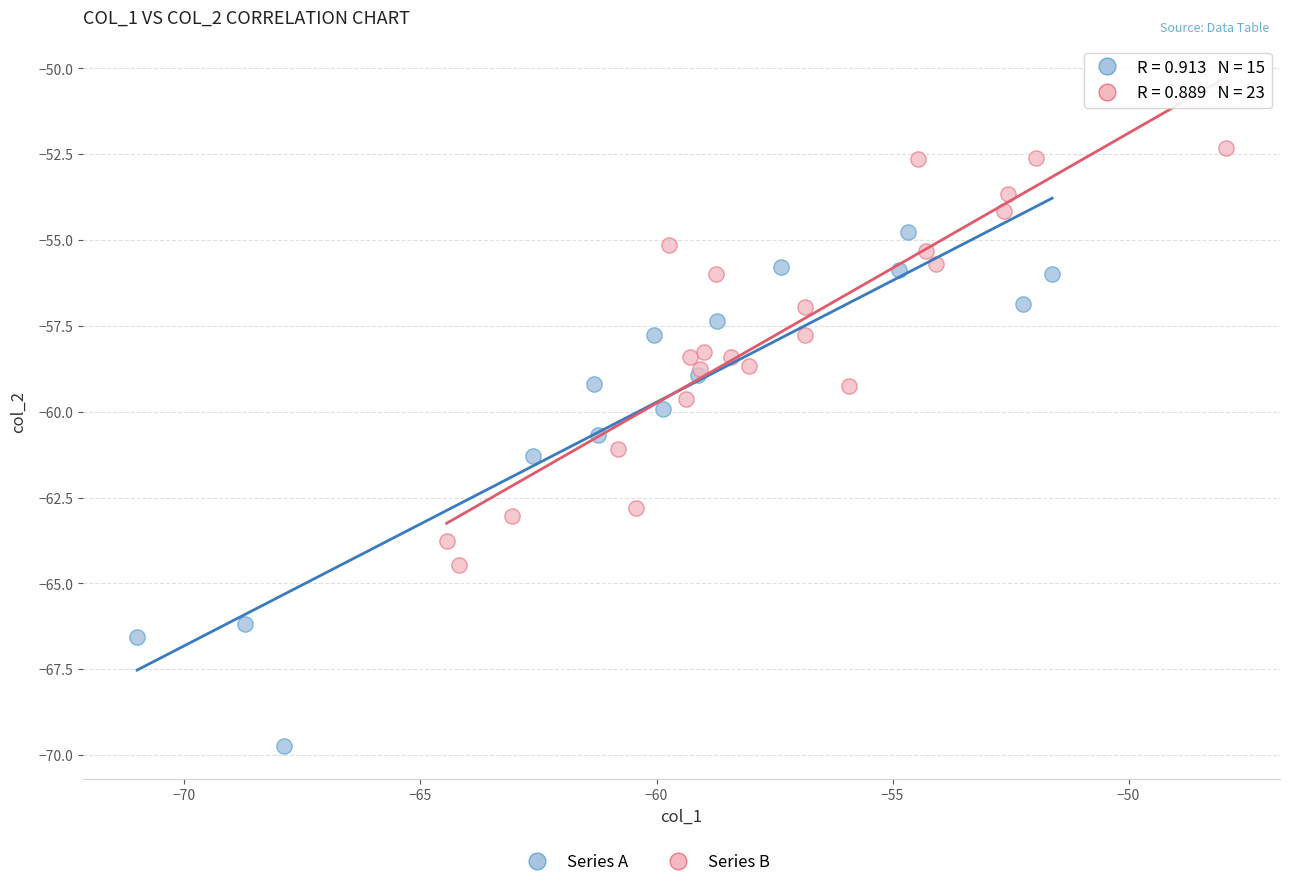

Which series reaches the minimum Y coordinate?

Series A